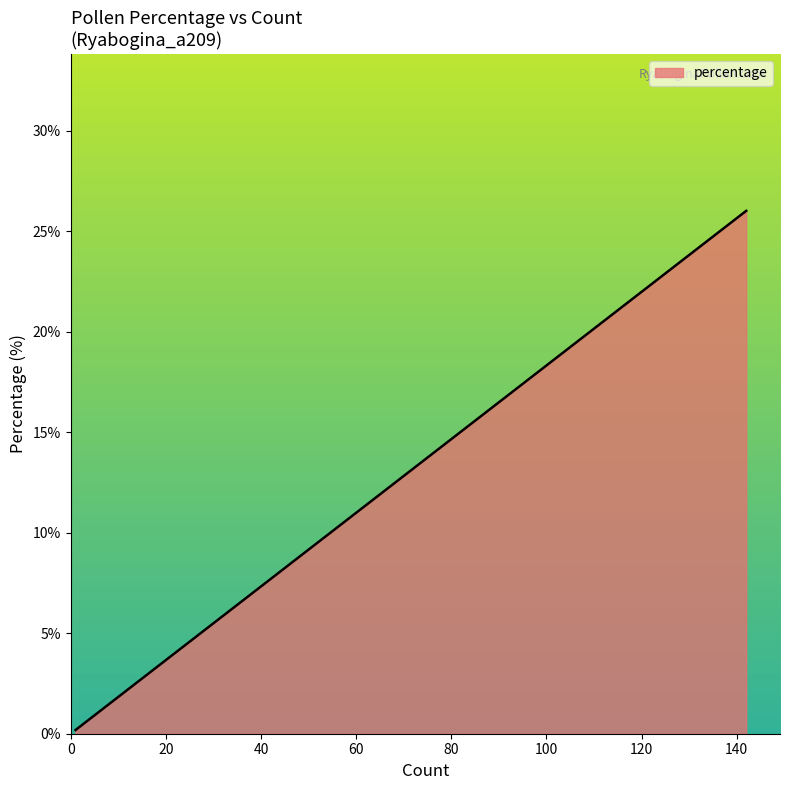

What is the difference between the maximum and minimum values?

25.8